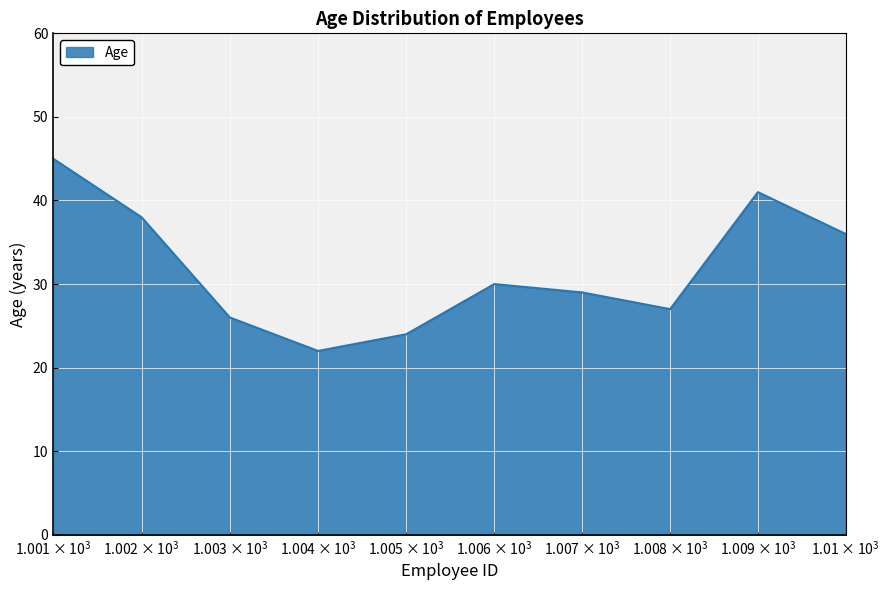

True or false: the data has more than 2 interior local peaks.

False